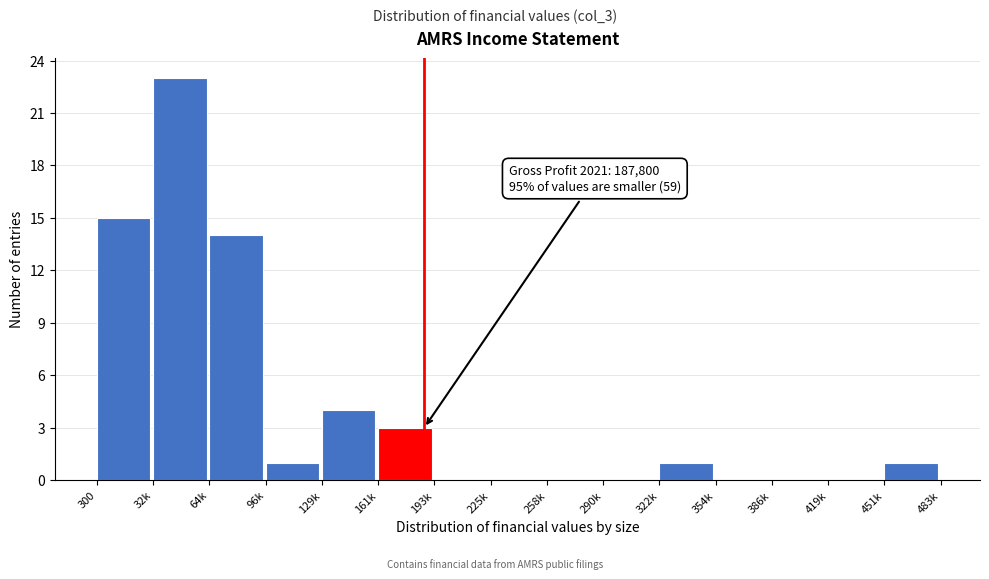

Reading right to left, what are all the values shown in this chart?

451k=1	419k=0	386k=0	354k=0	322k=1	290k=0	258k=0	225k=0	193k=0	161k=3	129k=4	96k=1	64k=14	32k=23	300=15